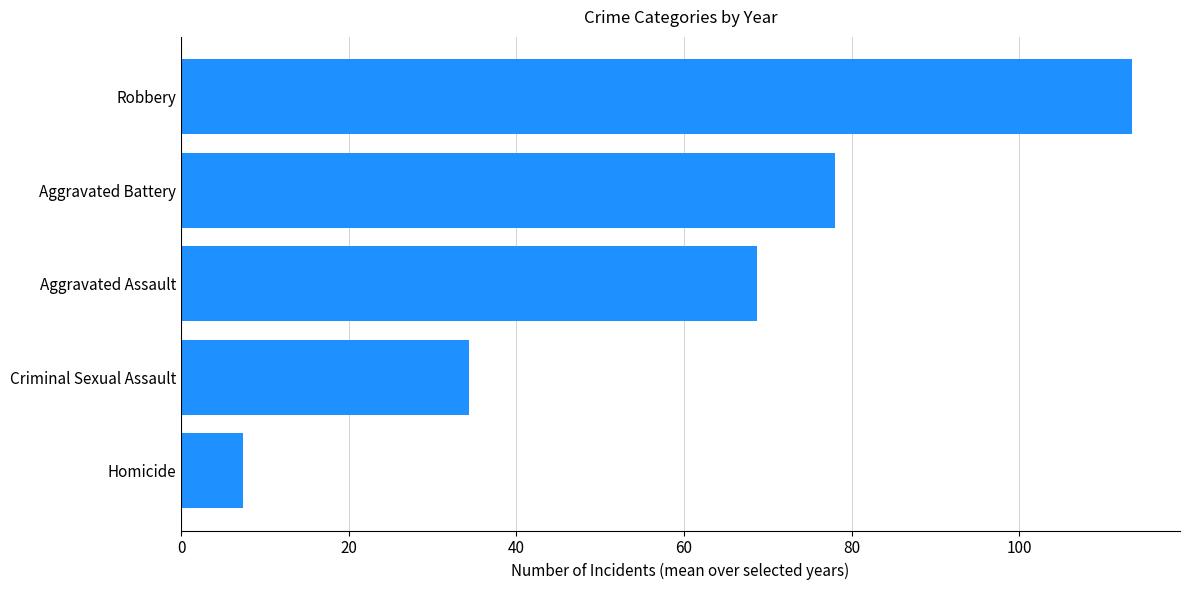

The value at Homicide is 11.5. True or false?

False